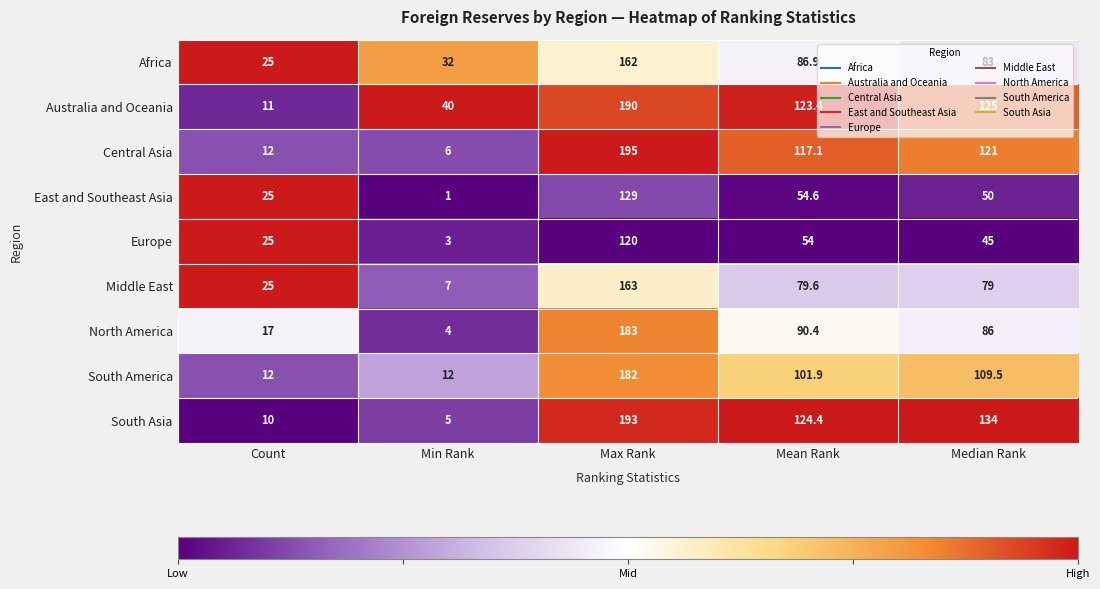

Which label corresponds to the smallest value in the chart?

Min Rank